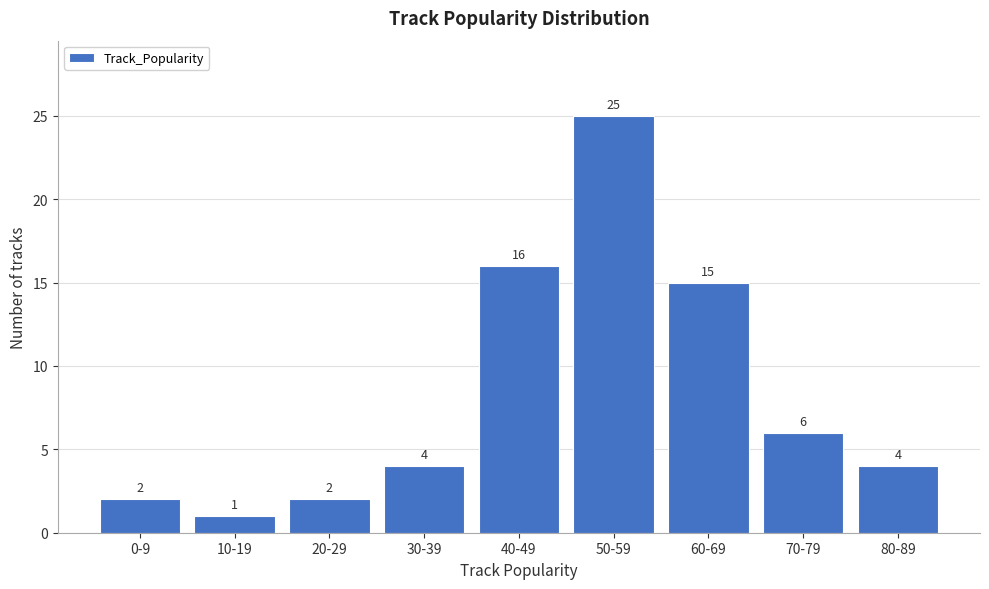

Reading right to left, list all the values displayed in this chart.

4	6	15	25	16	4	2	1	2